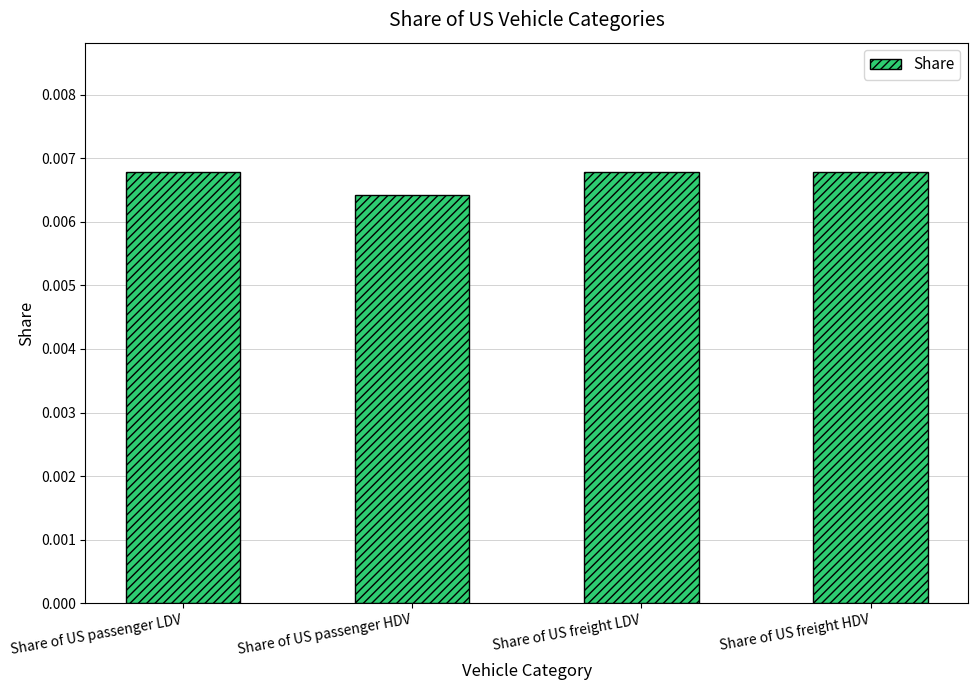

How many values are between 0 and 1?

4